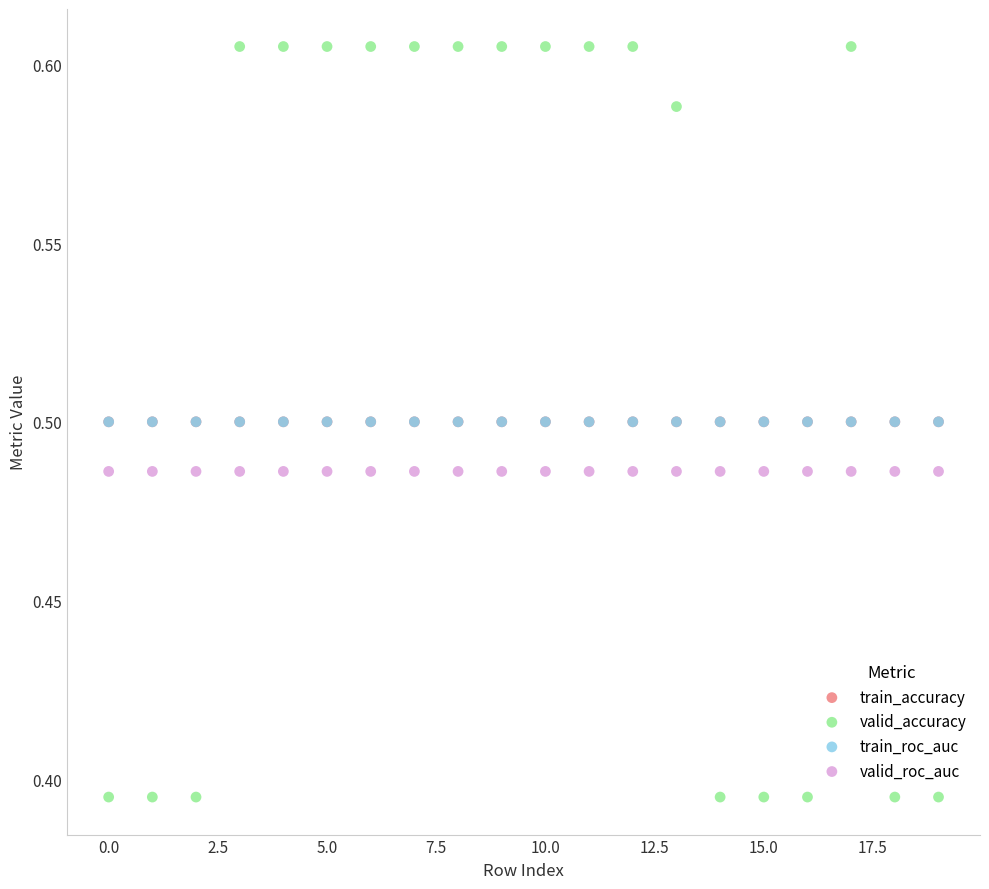

Which series reaches the maximum Y coordinate?

valid_accuracy